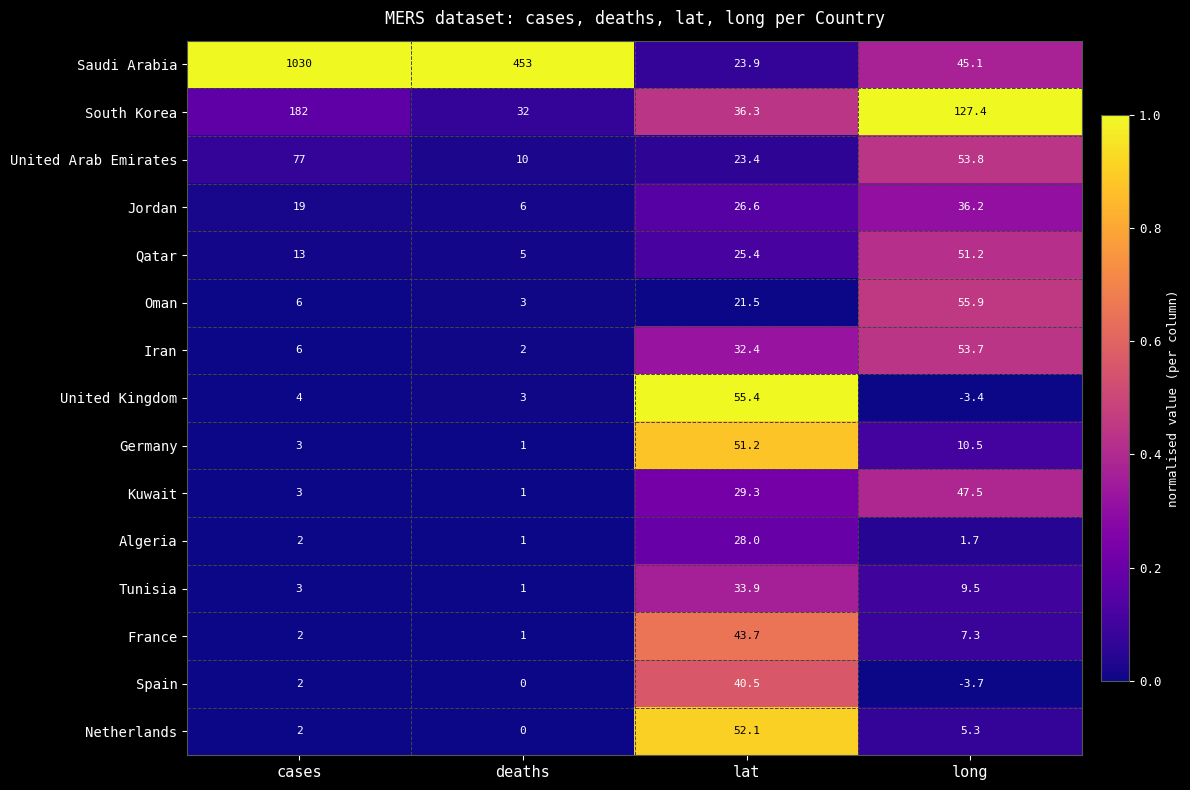

At which category is the sum across all series the highest?

cases